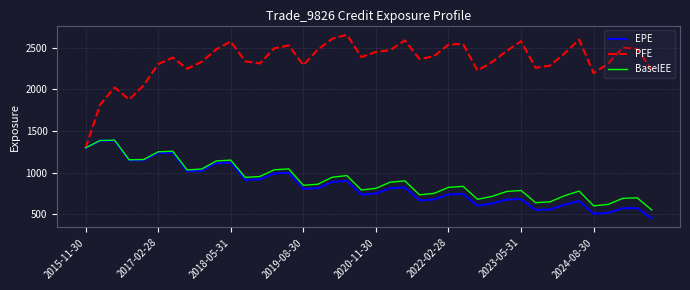

What is the smallest value displayed?

449.2